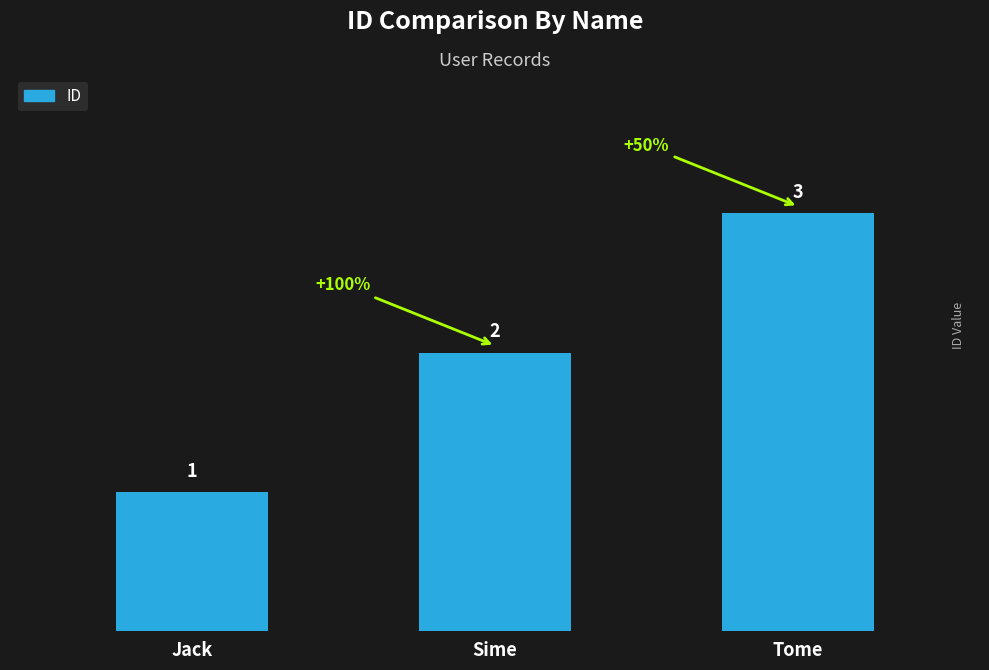

Where is the data nearest to the value 2?

Sime